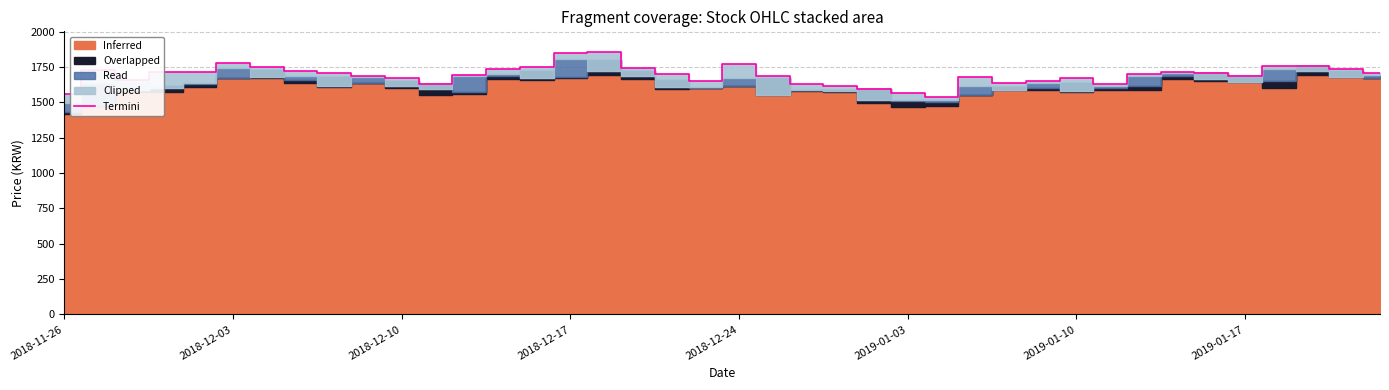

Rank the categories by value from highest to lowest.

16, 15, 2019-01-03, 20, 37, 36, 2019-01-10, 14, 17, 13, 38, 2018-12-03, 2019-01-17, 2018-12-17, 2018-12-24, 33, 8, 34, 39, 32, 18, 12, 21, 35, 9, 27, 30, 10, 2018-12-10, 29, 19, 28, 11, 22, 31, 23, 24, 25, 2018-11-26, 26